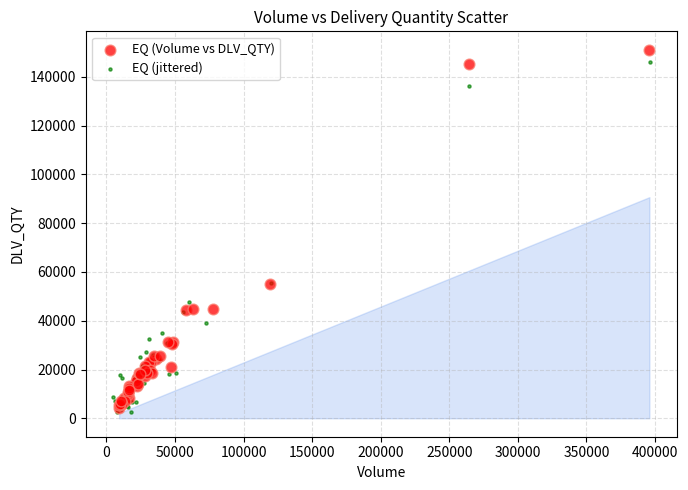

Which series reaches the maximum Y coordinate?

EQ (Volume vs DLV_QTY)